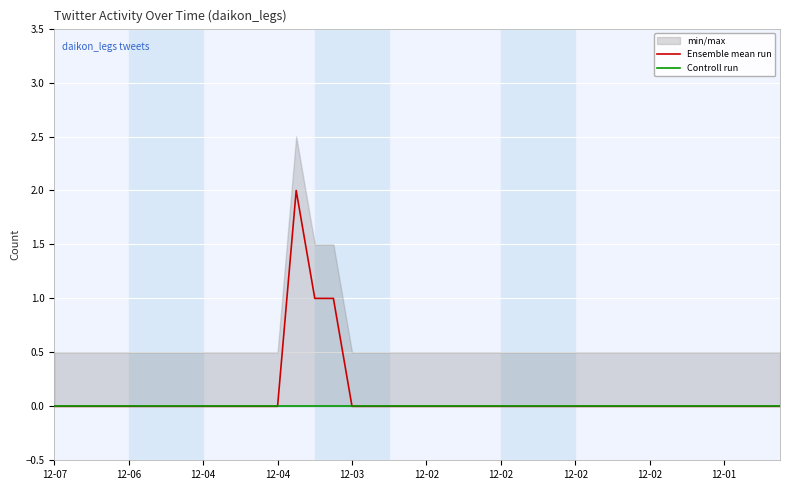

How many data points in Ensemble mean run are above 0?

3